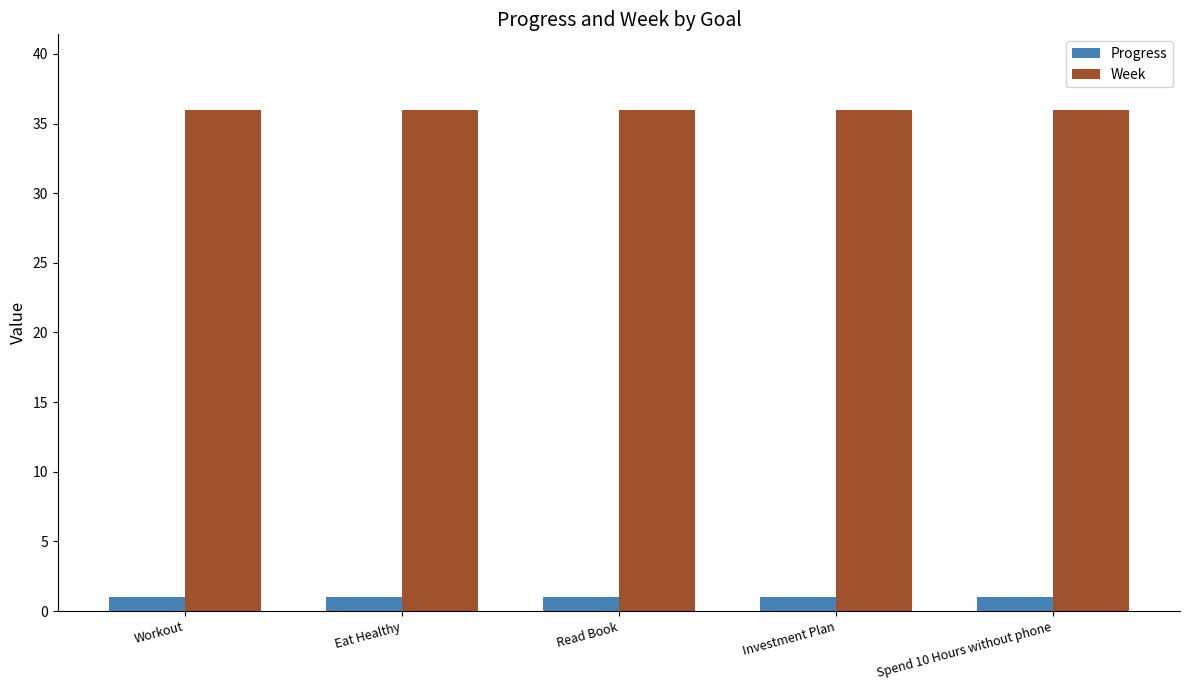

What is the value of the Week bar at the 4th from the left?

36.0